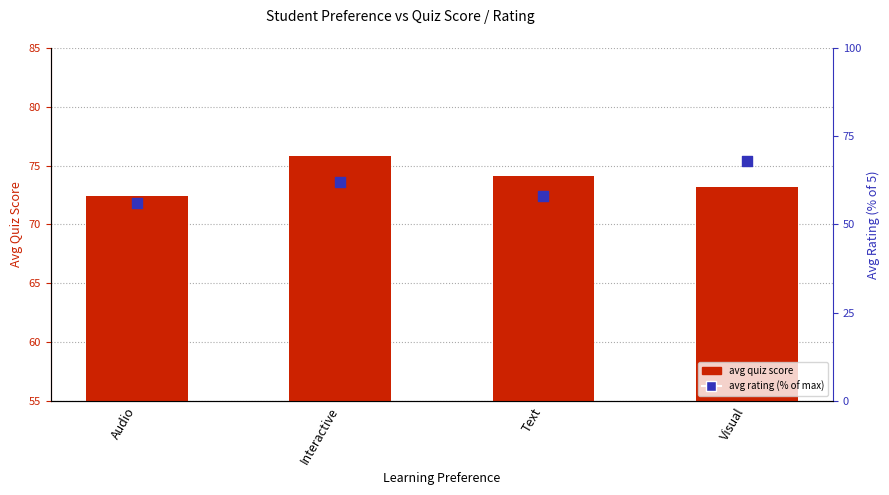

Which series has the largest total across all categories?

avg quiz score